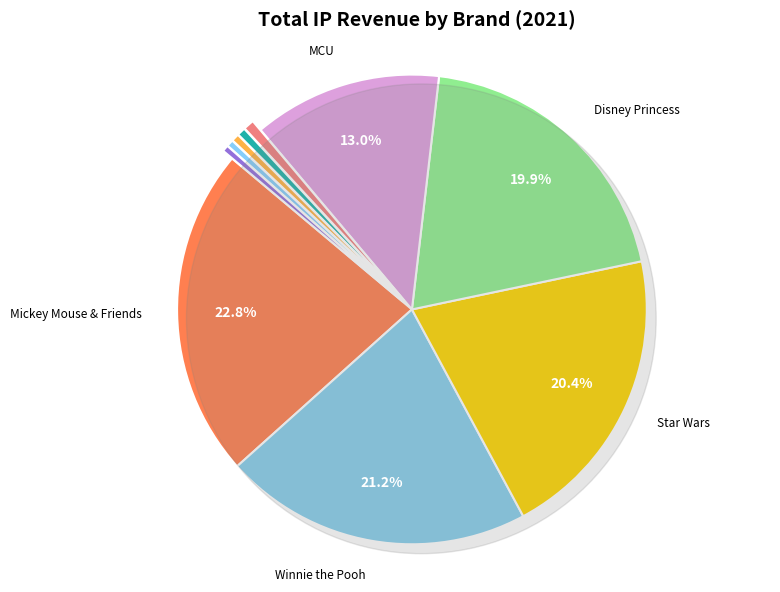

Is Lightyear the majority of the pie?

No